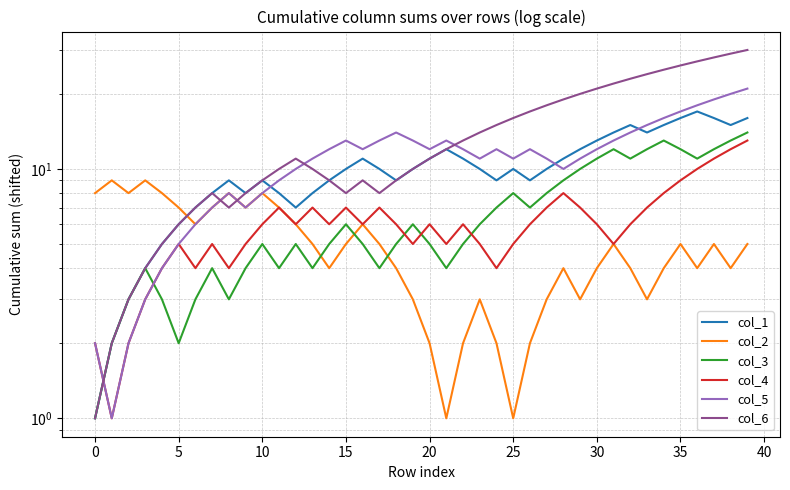

What is the label of the 30th point from the left?

29